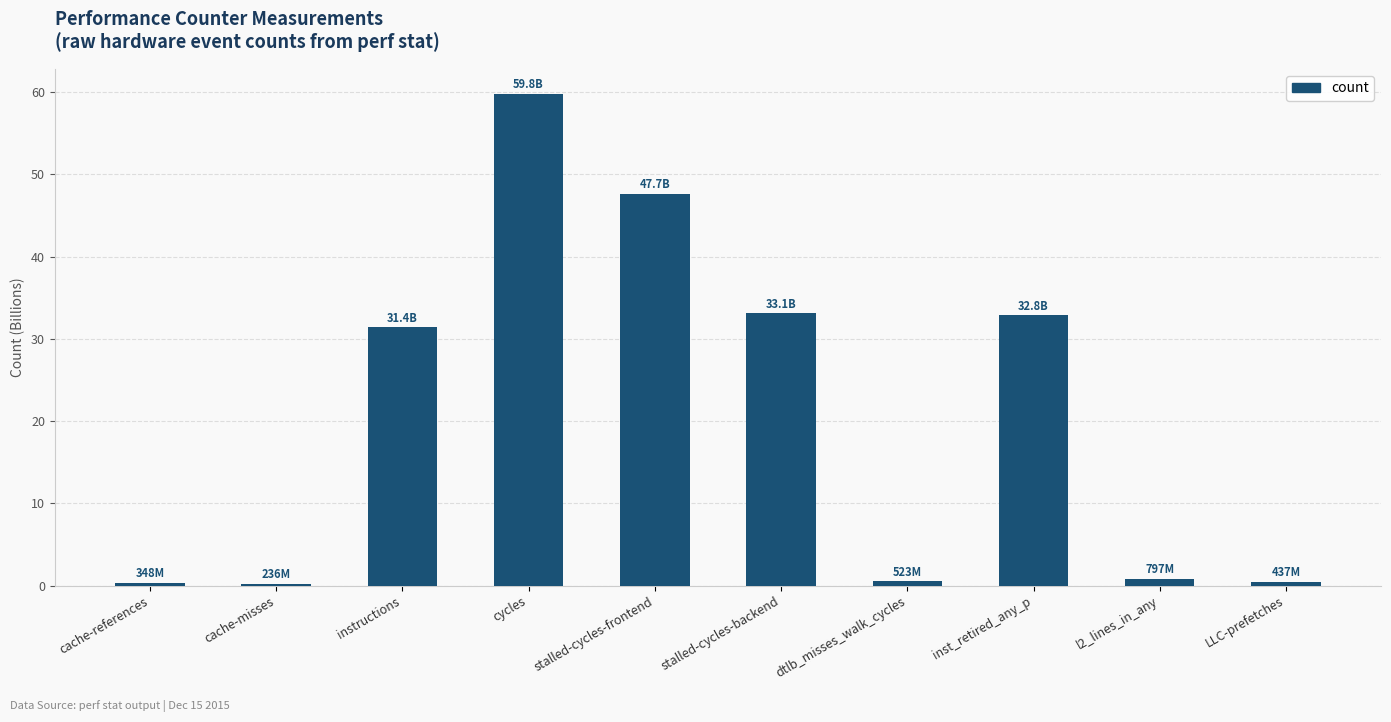

Which has a higher value, cache-misses or stalled-cycles-backend?

stalled-cycles-backend